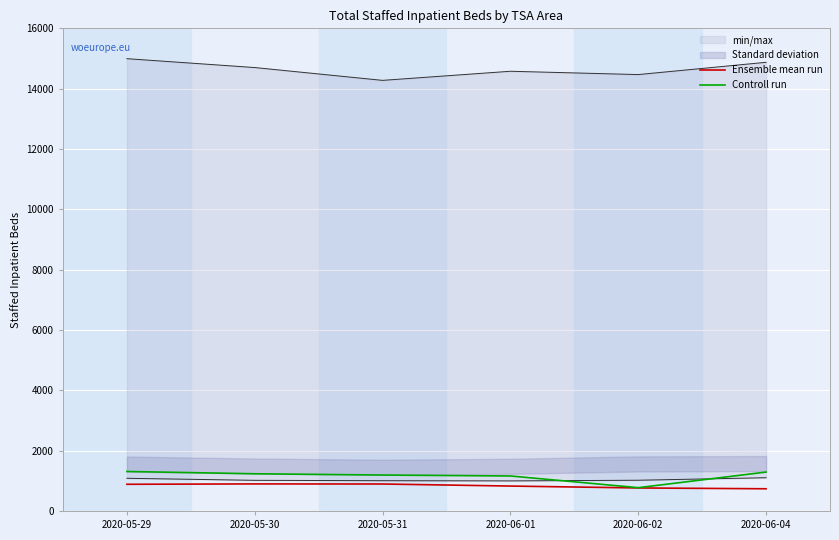

What is the spread (max minus min) of values at 2020-05-31?

296.9